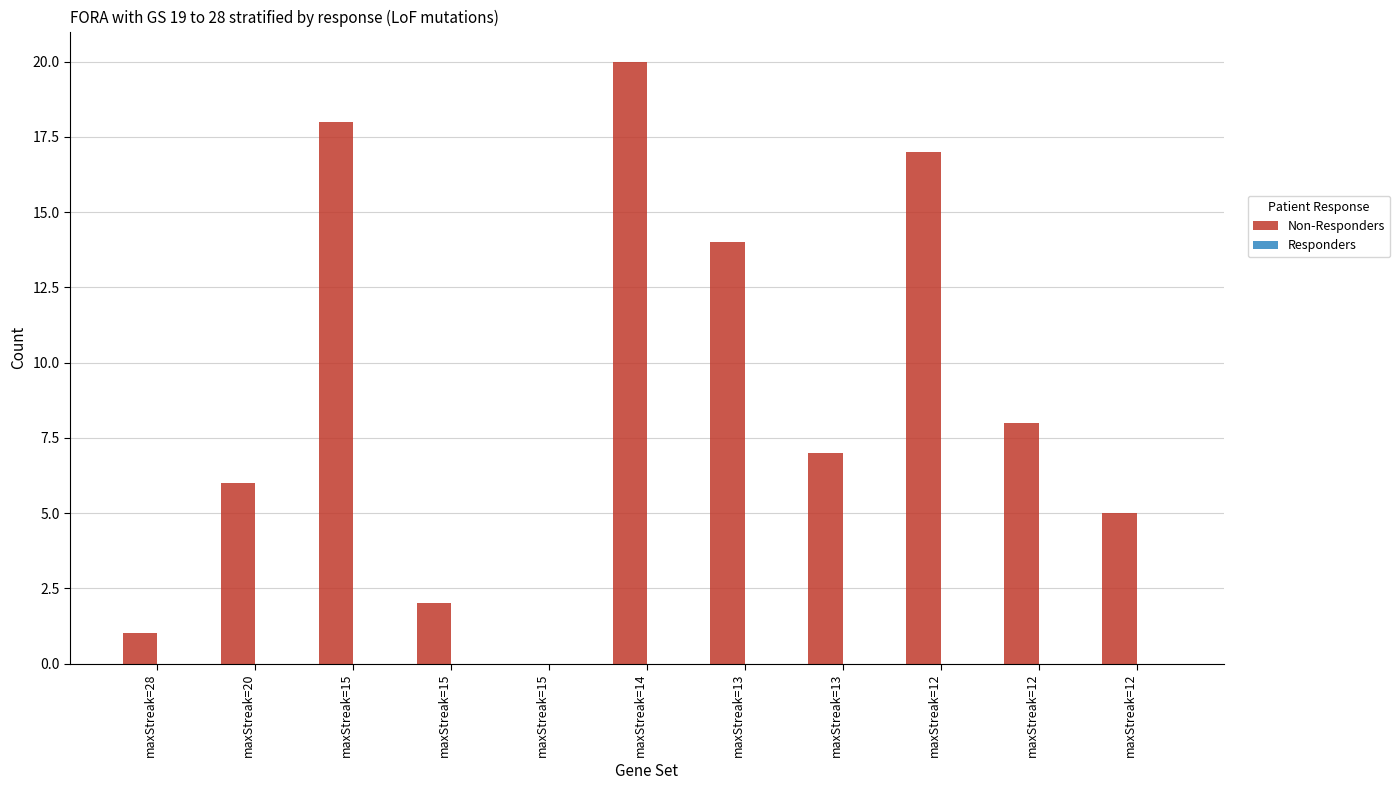

Are the bars horizontal?

No